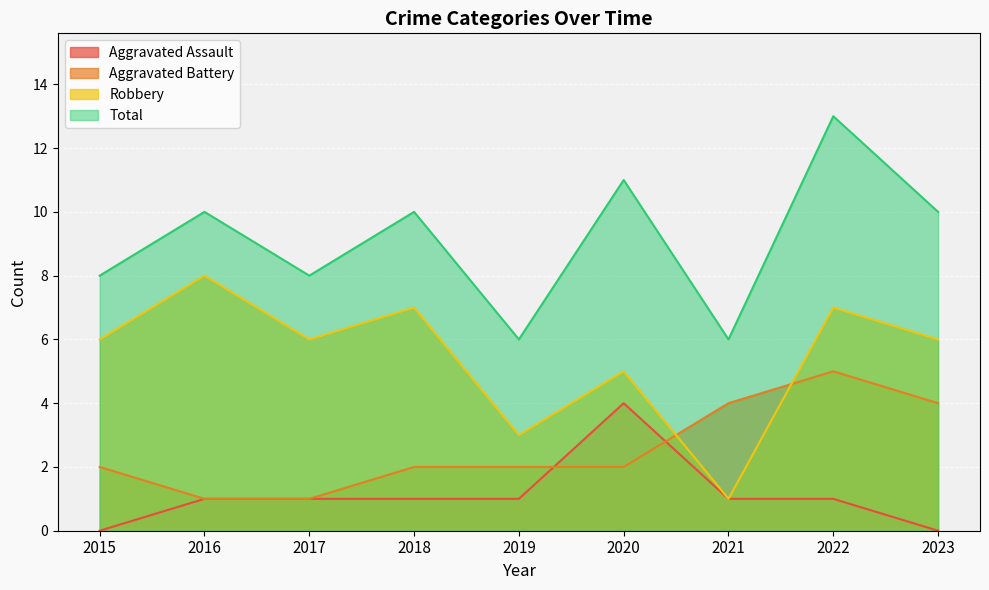

Which series changed the most between 2018 and 2019?

Robbery